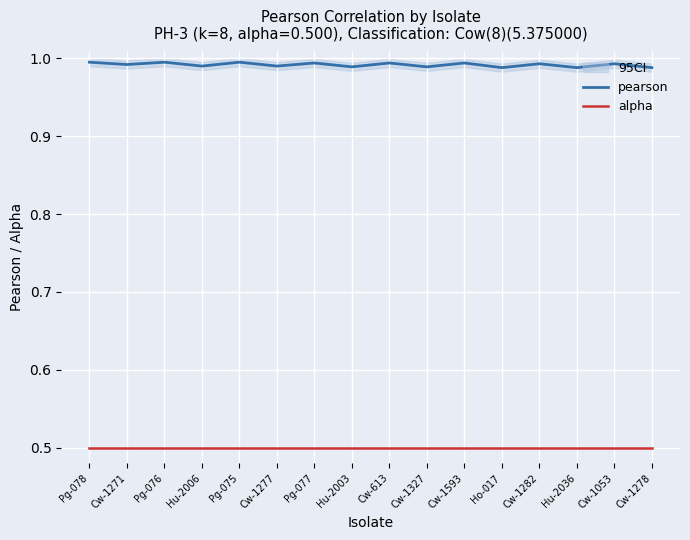

How many categories are shown in the chart?

16